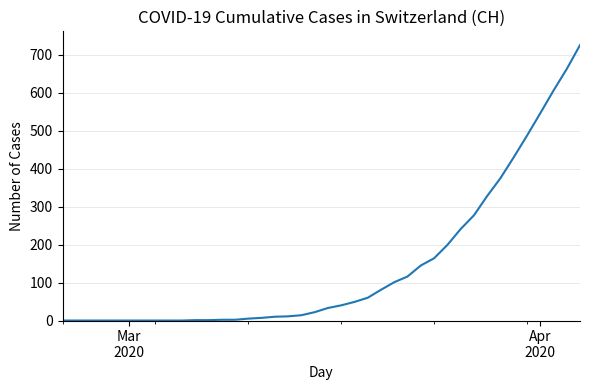

What is the greatest value displayed?

726